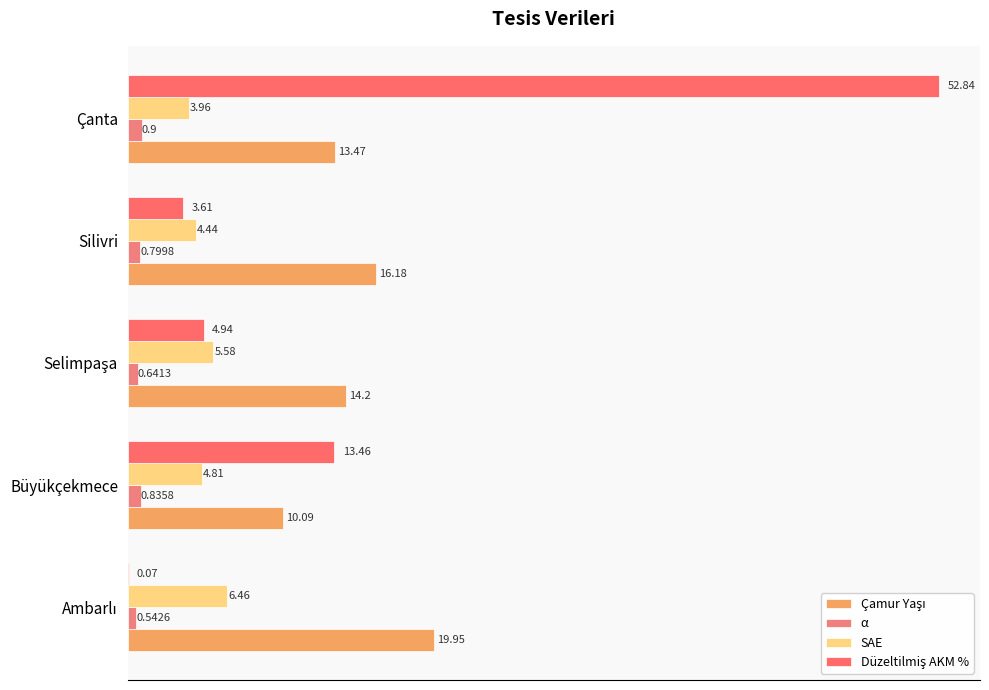

How many series are shown in this chart?

4